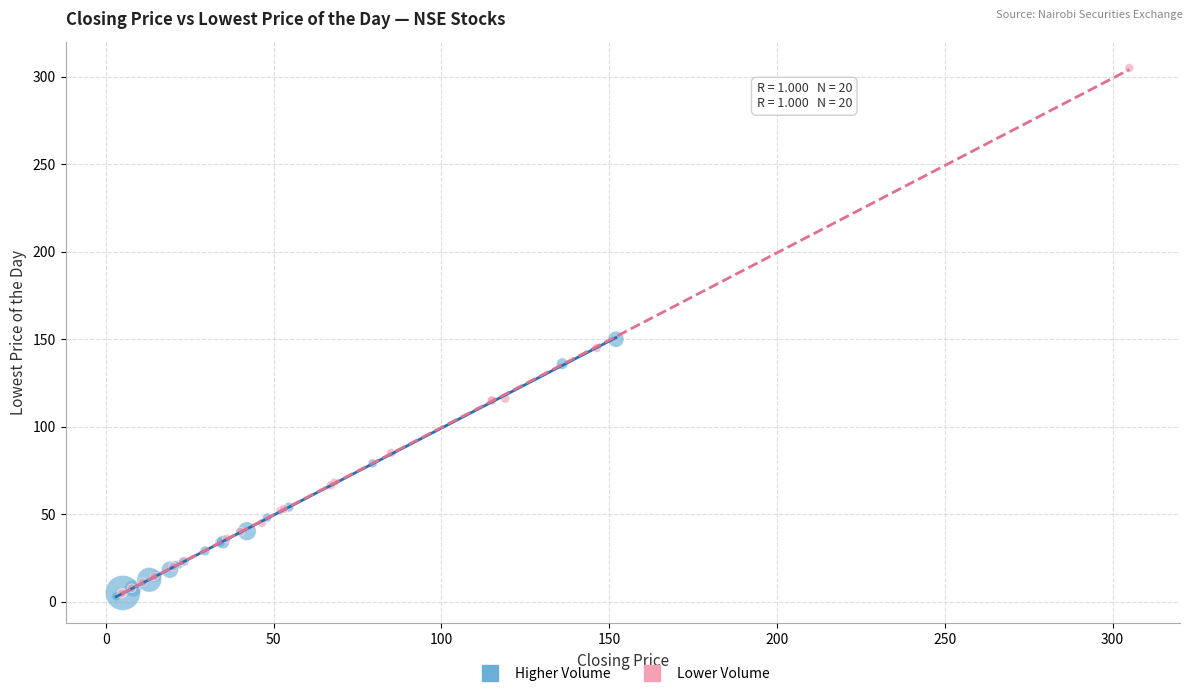

Which series contains the highest Y value?

Lower Volume